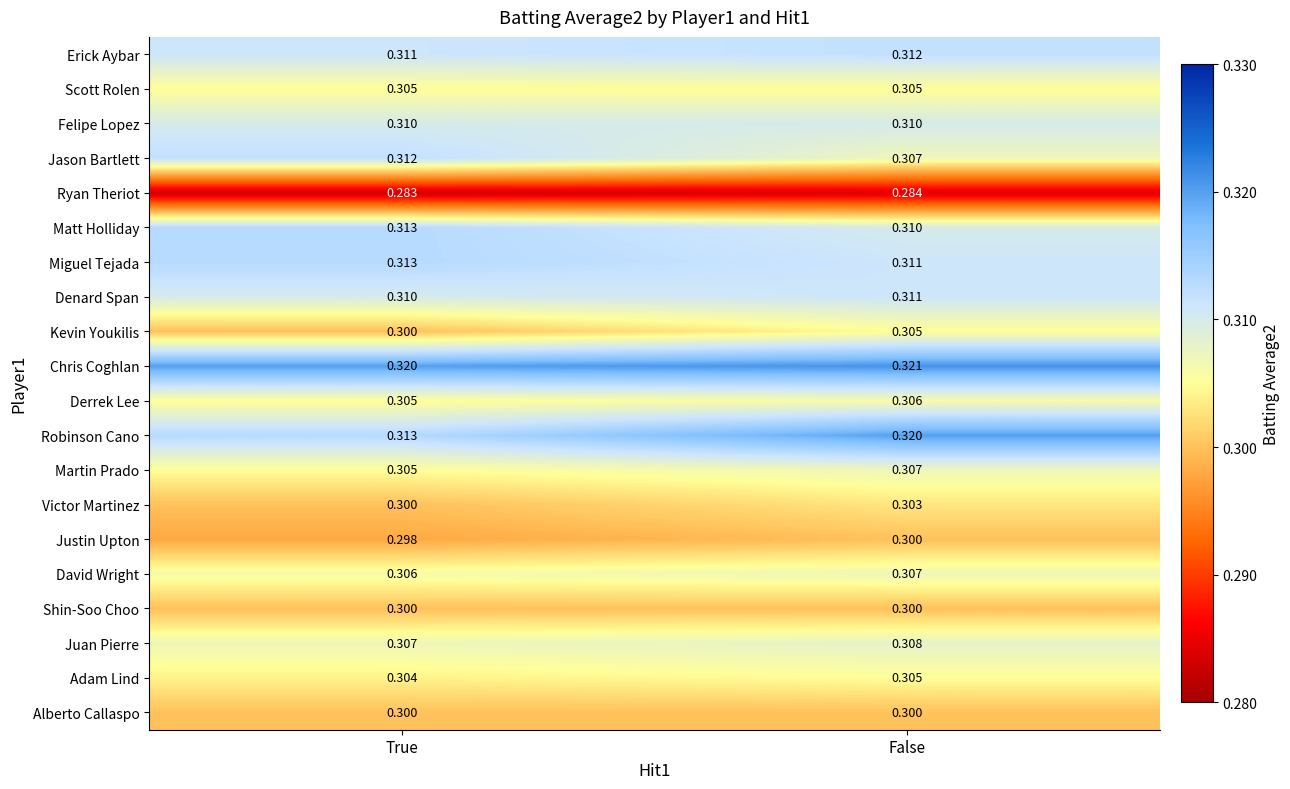

At which category is the sum across all series the highest?

False